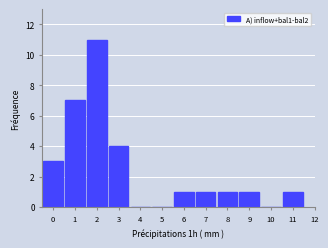

Reading left to right, transcribe all the data shown in this chart.

0=3	1=7	2=11	3=4	4=0	5=0	6=1	7=1	8=1	9=1	10=0	11=1